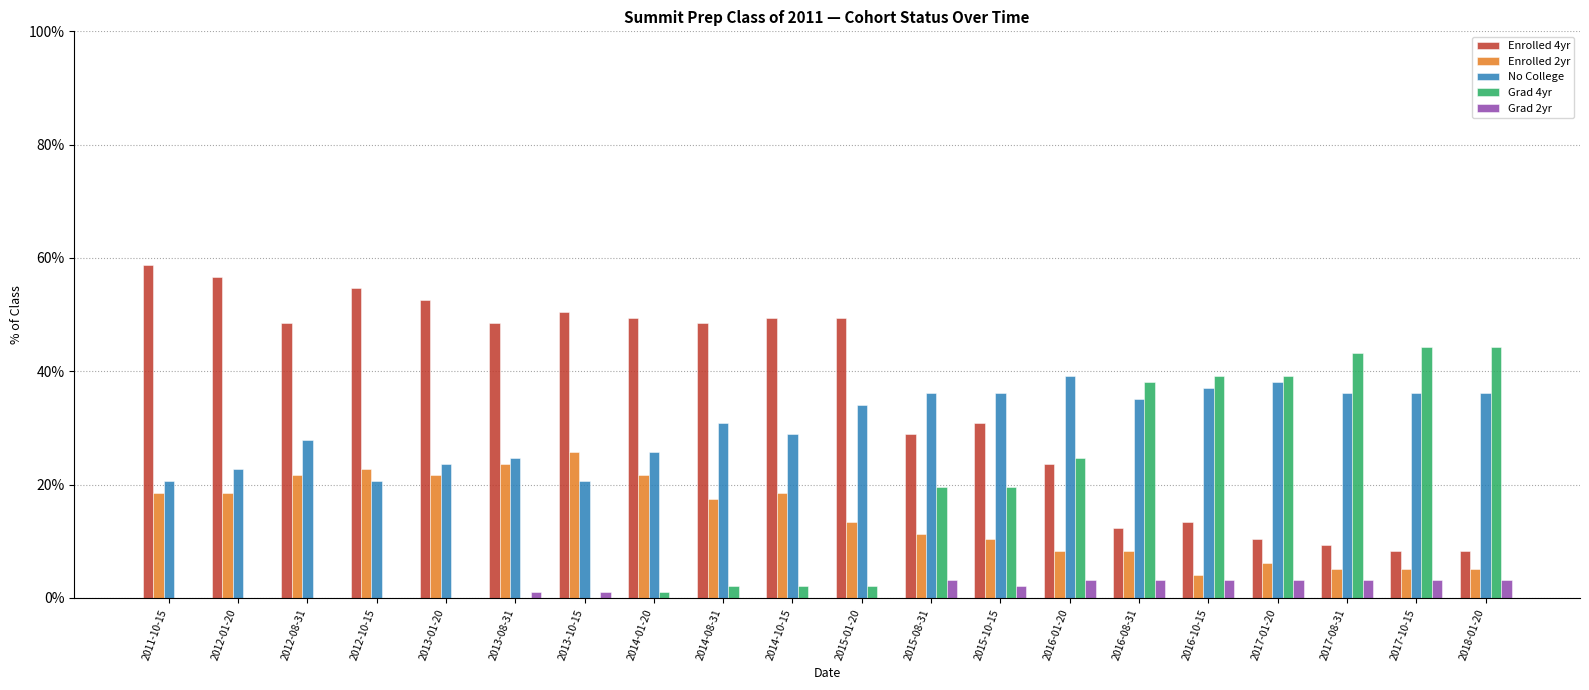

Is the value of Grad 2yr at 2014-08-31 greater than the value of Grad 4yr at 2017-08-31?

No